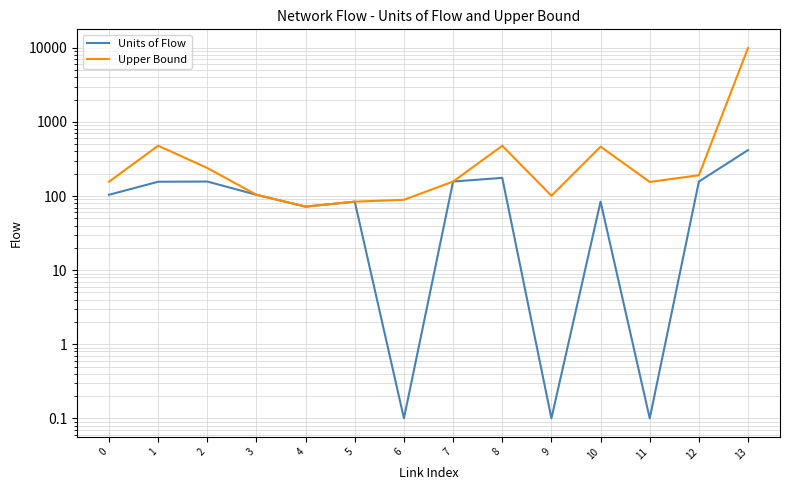

True or false: Upper Bound and Units of Flow intersect in this chart.

False